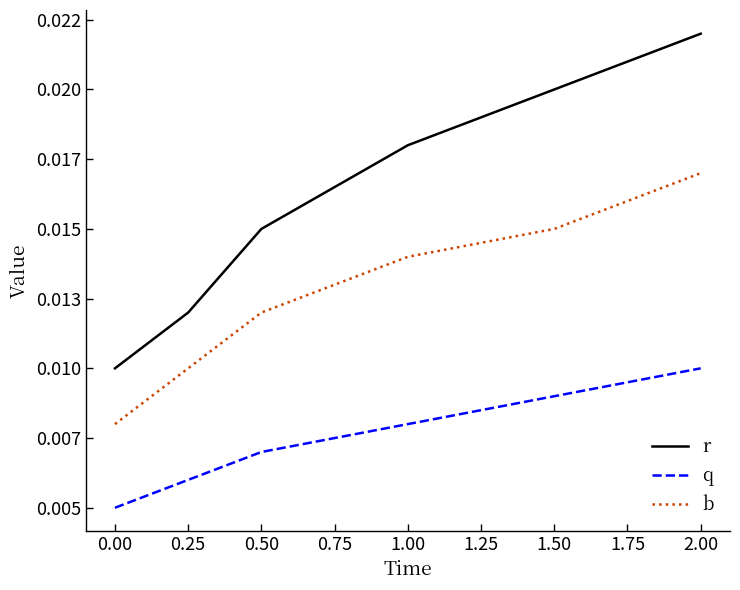

What are all the series names shown in the legend?

r, q, b